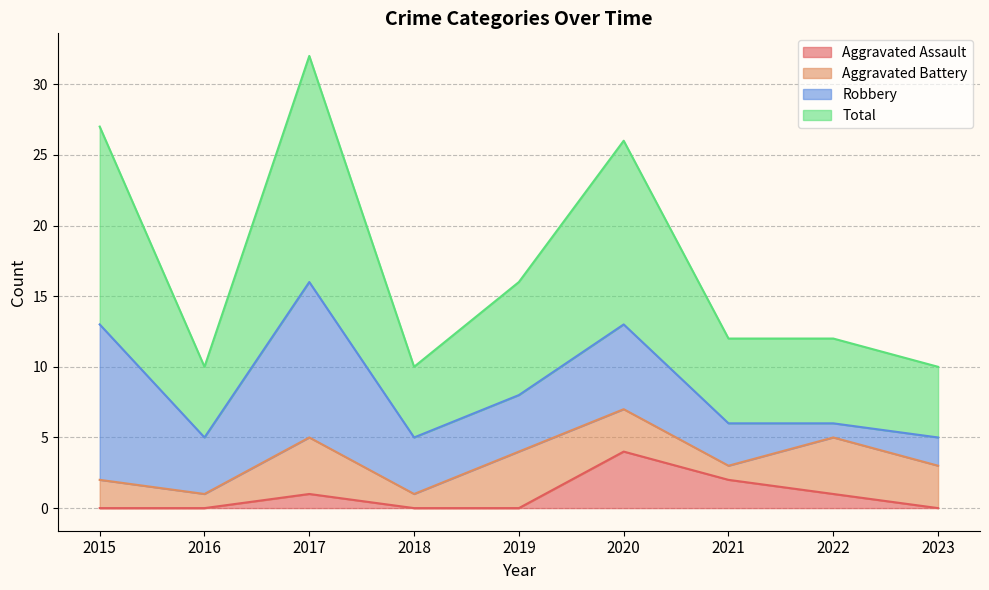

What is the difference between the maximum and minimum values in the Total series?

22